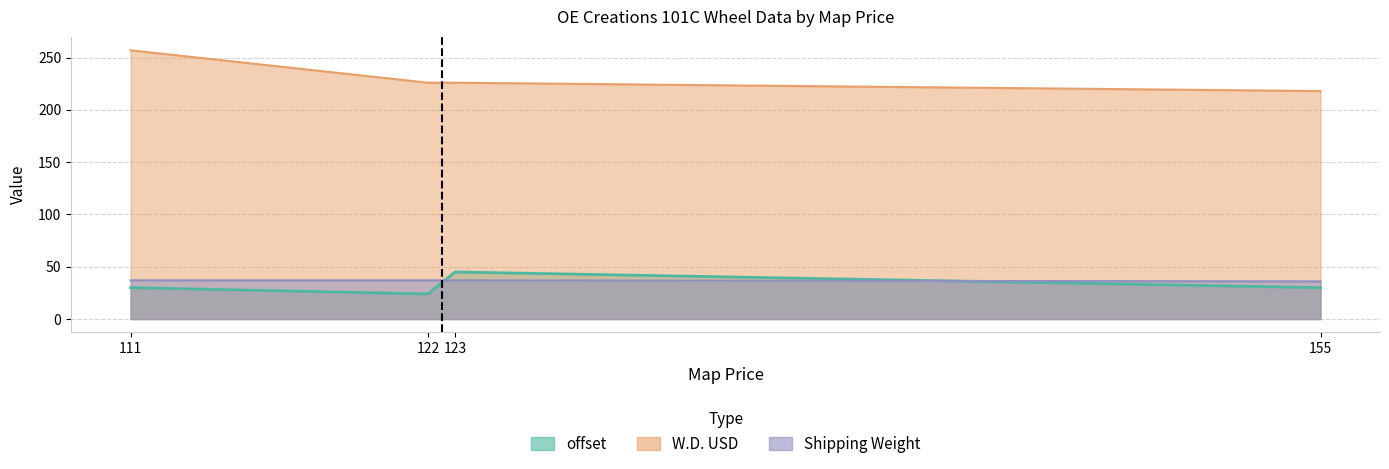

Which category has the highest value across all series?

123